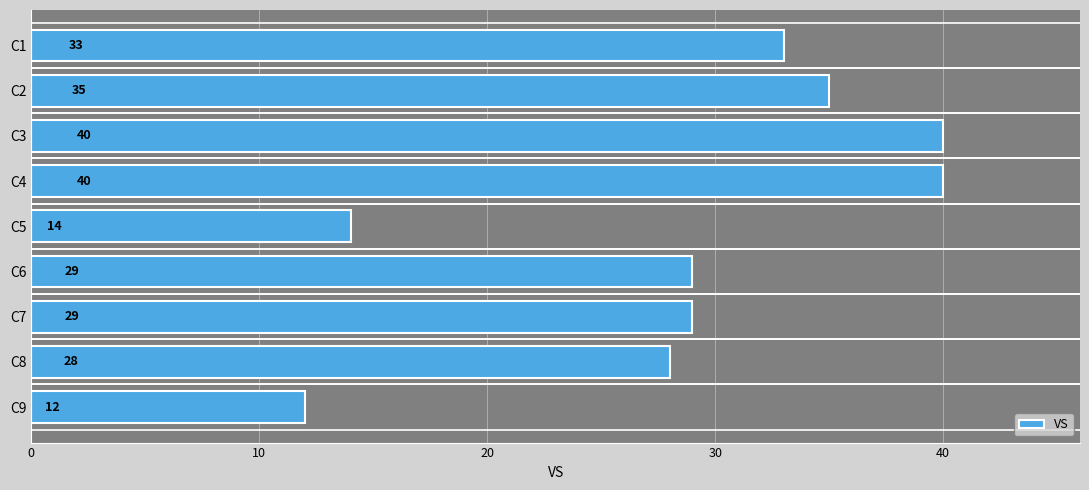

Does the chart contain stacked bars?

No